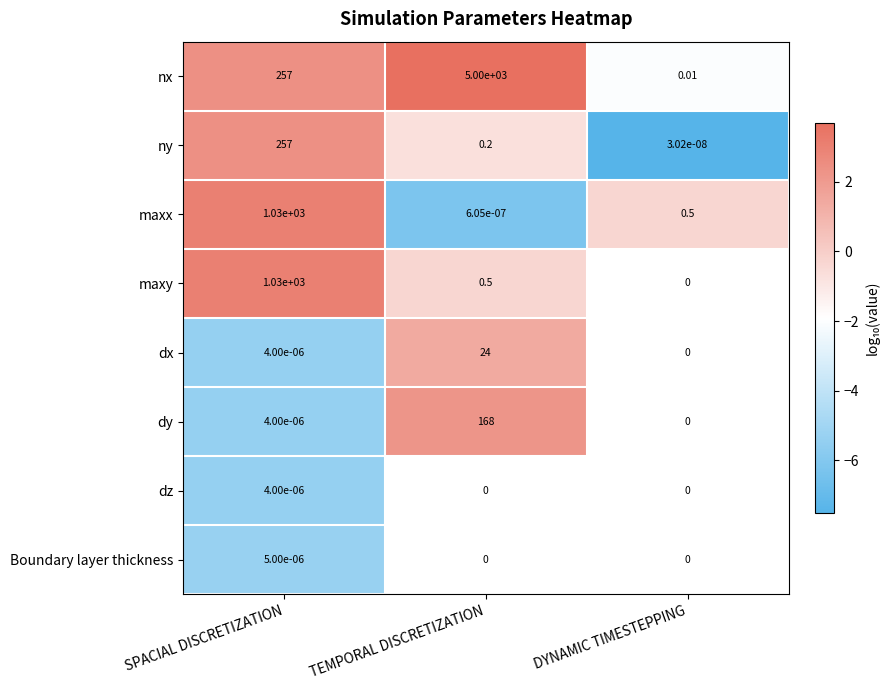

Is the value of dz at SPACIAL DISCRETIZATION greater than the value of ny at DYNAMIC TIMESTEPPING?

Yes